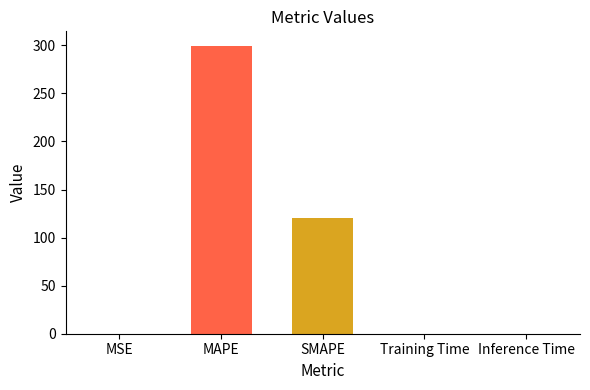

What is the sum of the values at MAPE and SMAPE?

419.5